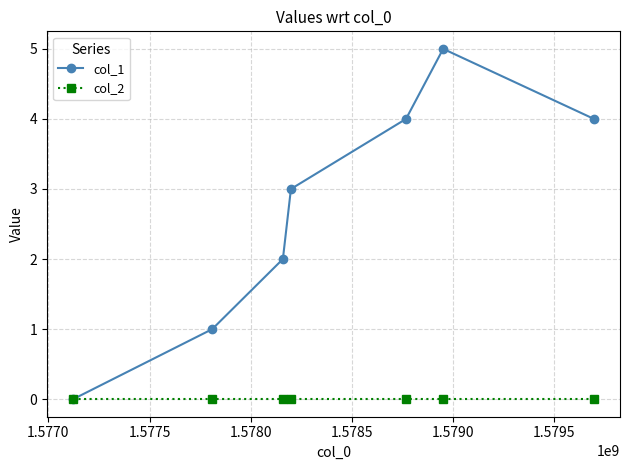

True or false: col_1 has more than 2 points higher than both neighbors.

False